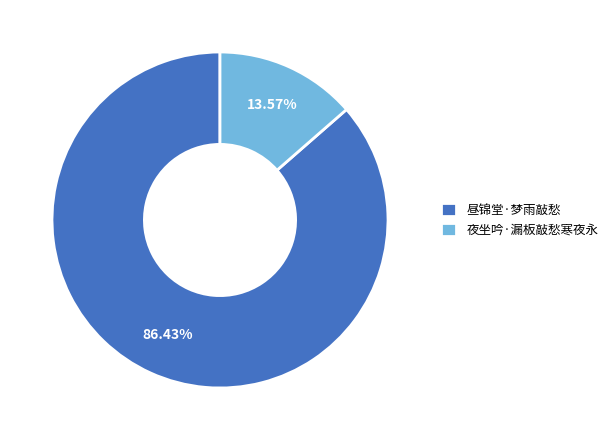

Rank the categories by value from lowest to highest.

夜坐吟·漏板敲愁寒夜永, 昼锦堂·梦雨敲愁